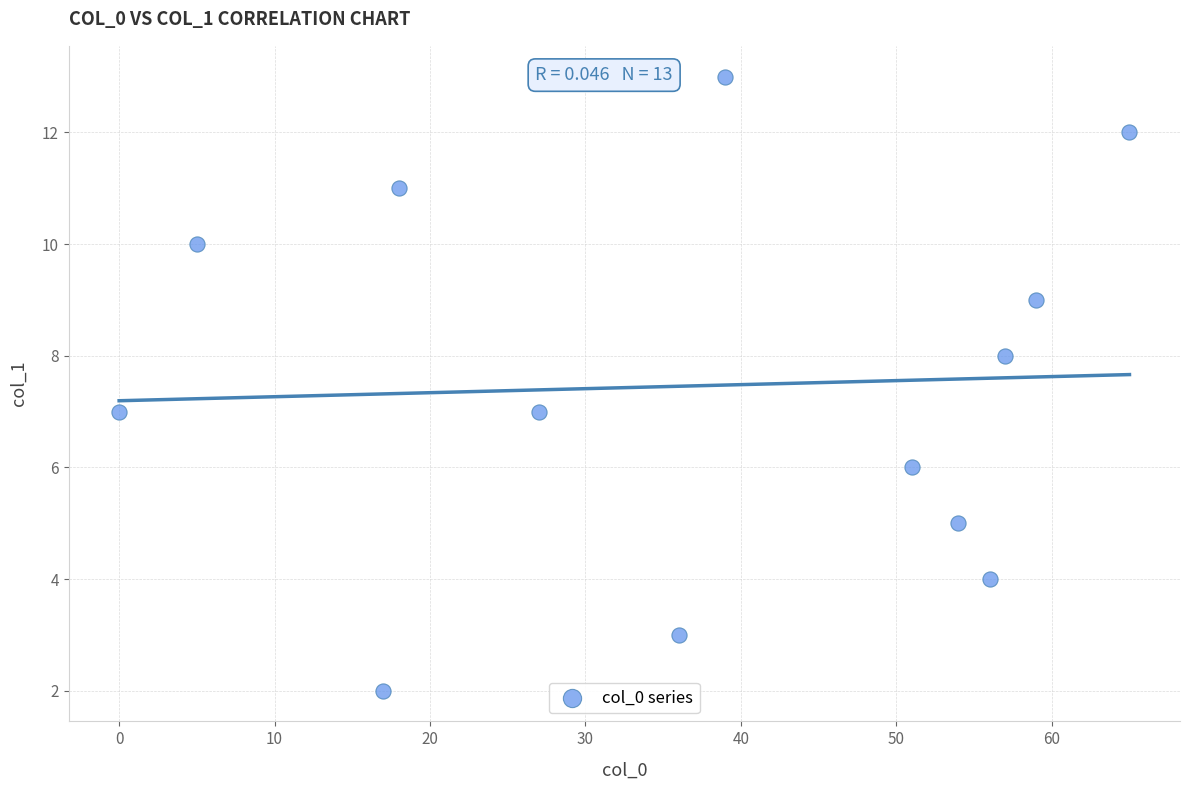

What is the range of Y values (max minus min)?

11